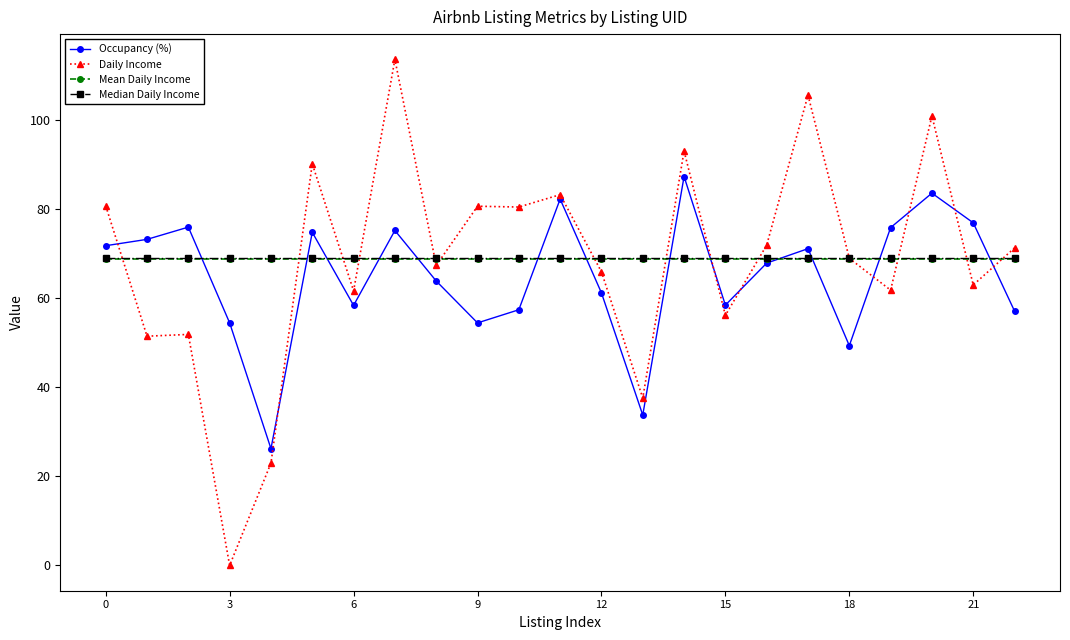

How many interior local peaks does the Occupancy (%) series have?

7